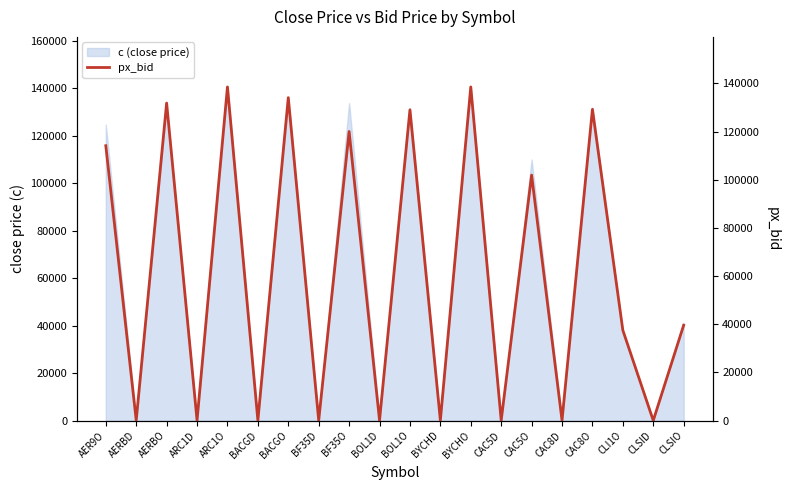

Reading left to right, what are all the values shown in this chart?

AER9O=114100.0	AERBD=99.7	AERBO=131800.0	ARC1D=105.2	ARC1O=138500.0	BACGD=101.8	BACGO=134060.0	BF35D=99.5	BF35O=120000.0	BOL1D=98.6	BOL1O=129000.0	BYCHD=104.7	BYCHO=138500.0	CAC5D=76.3	CAC5O=101900.0	CAC8D=97.5	CAC8O=129200.0	CLI1O=37500.0	CLSID=29.5	CLSIO=39600.0